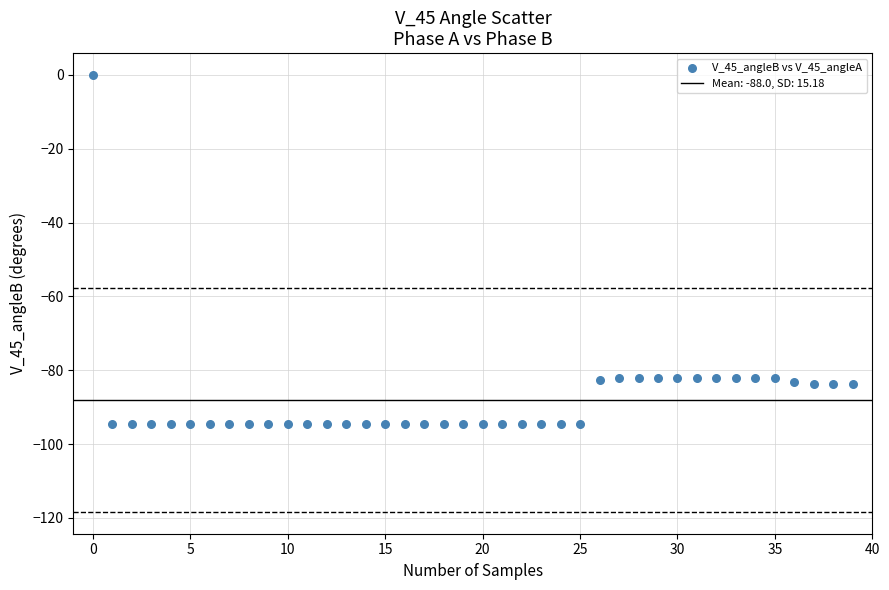

What is the range of Y values (max minus min)?

94.5